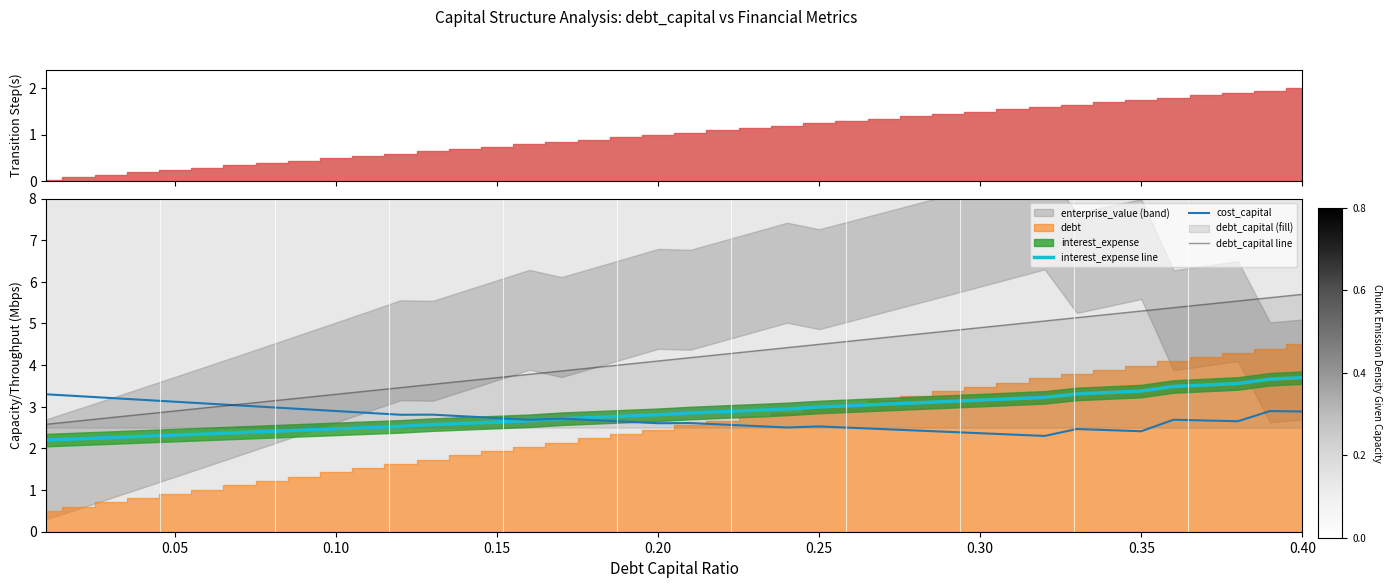

How many data points in debt_capital line are less than 4?

18